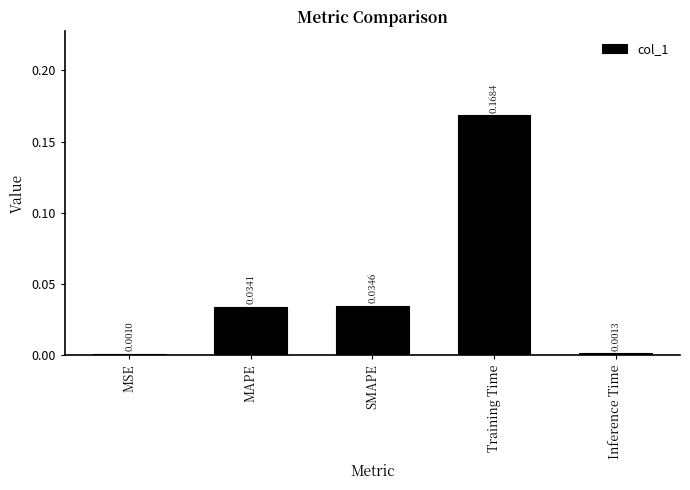

What is the label of the 1st bar from the left?

MSE